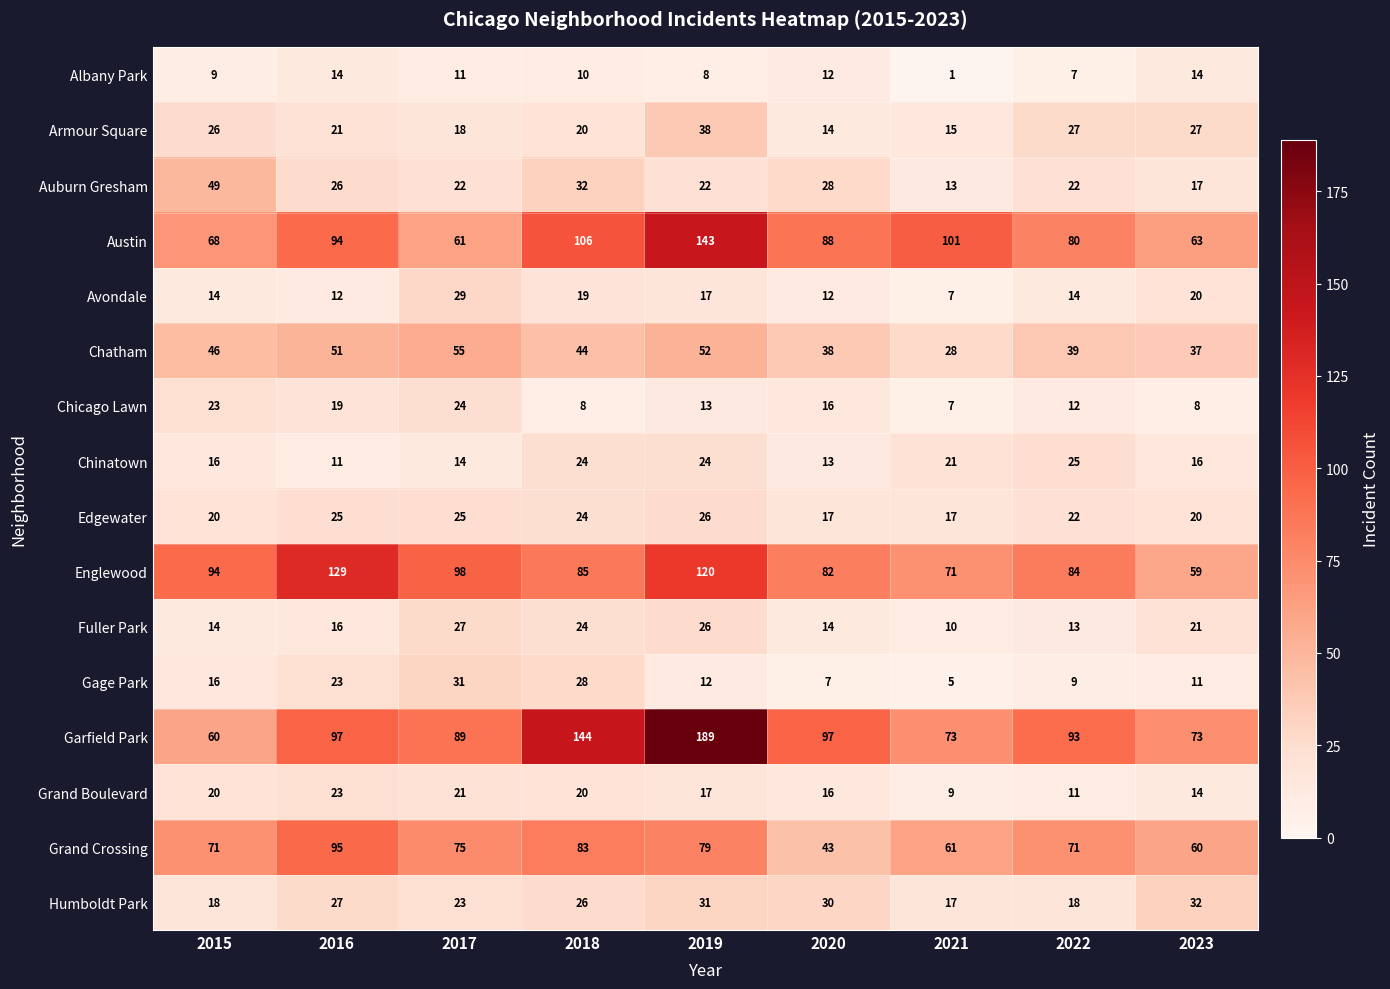

What is the total value across all series at 2021?

456